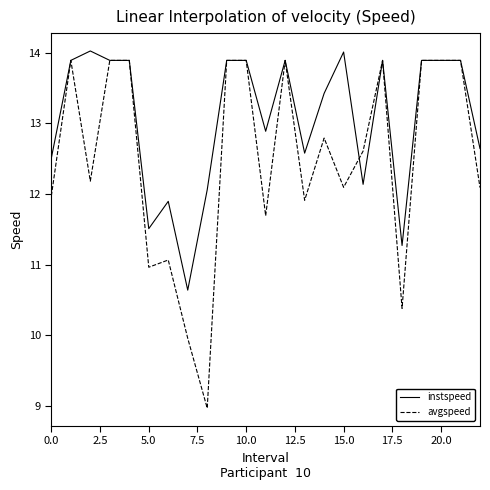

What is the maximum value shown in the chart?

14.0